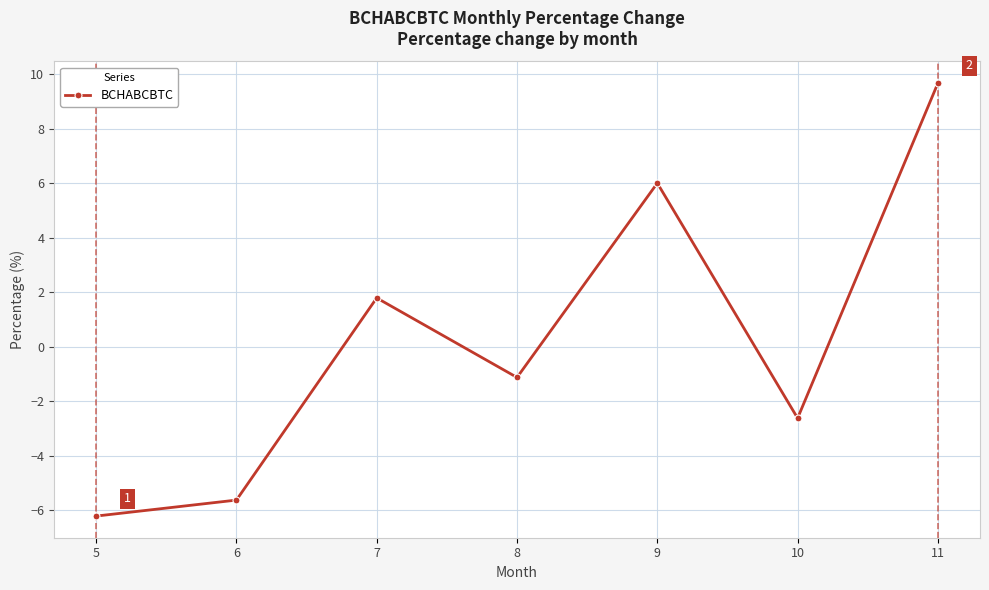

The value at 9 is 6.0. True or false?

True